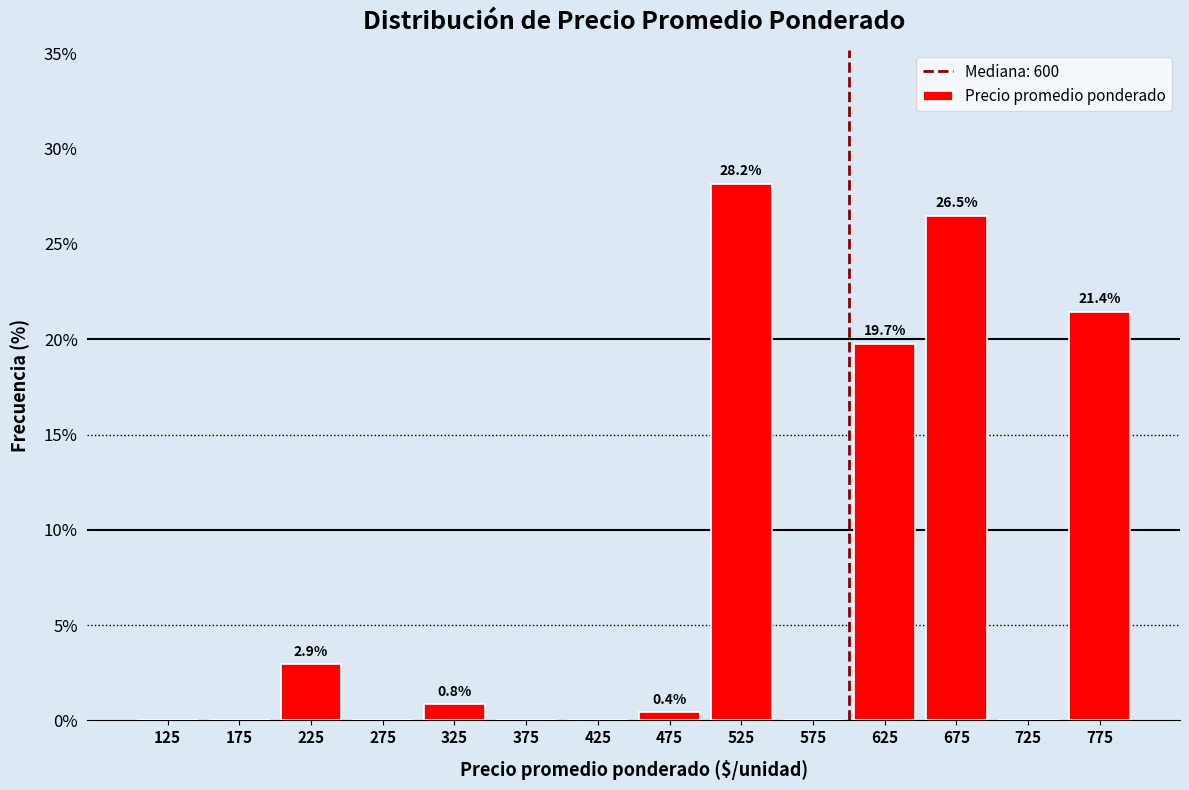

Which range on the x-axis has the tallest bar?

500 to 550